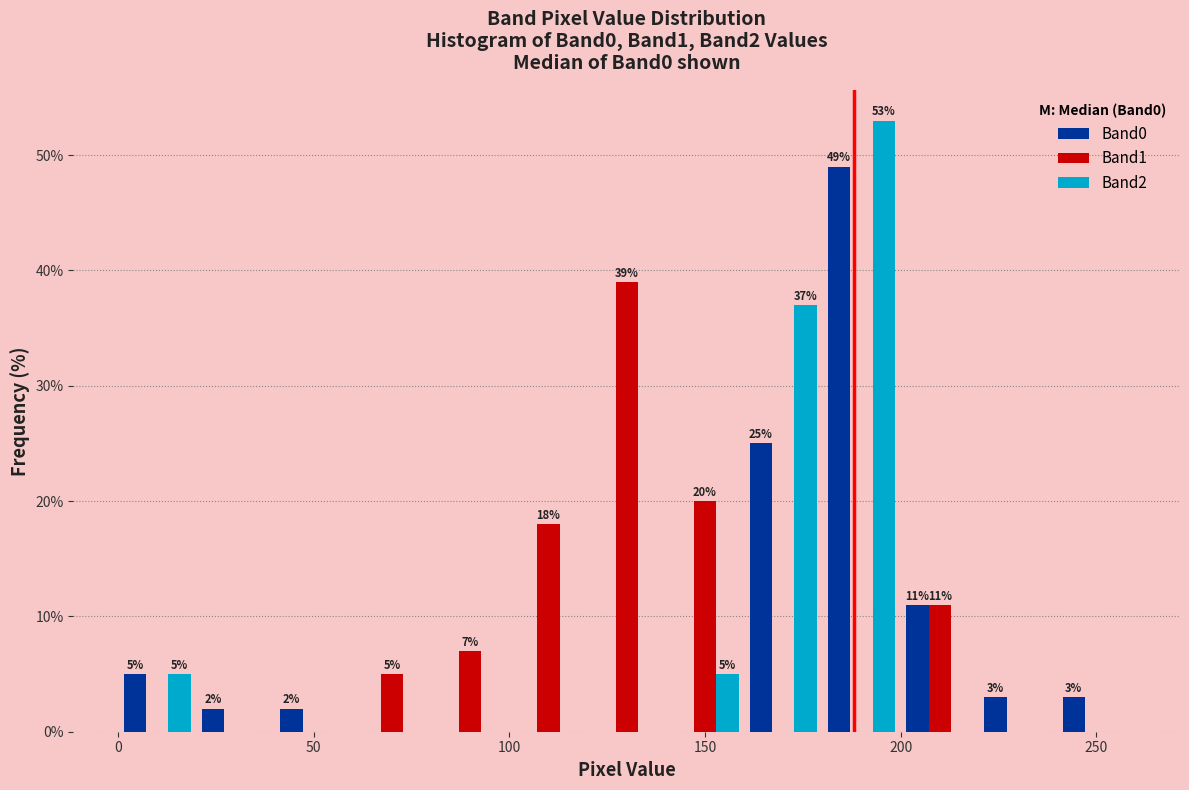

In the Band0 series, which range on the x-axis has the tallest bar?

180 to 200